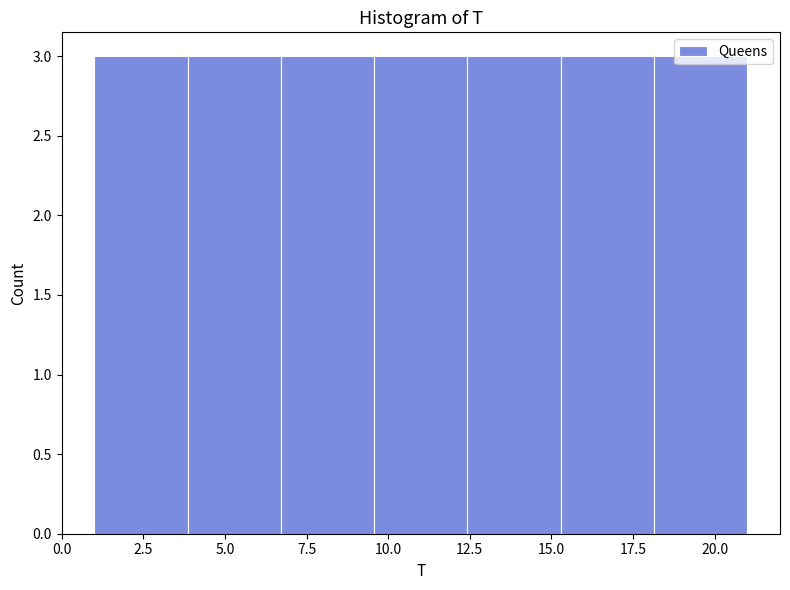

What is the height of the bar covering 18.0 to 21.0 on the x-axis? Neither the bar edges nor the heights are printed on the chart, so give them approximately, as read against the axes.

3